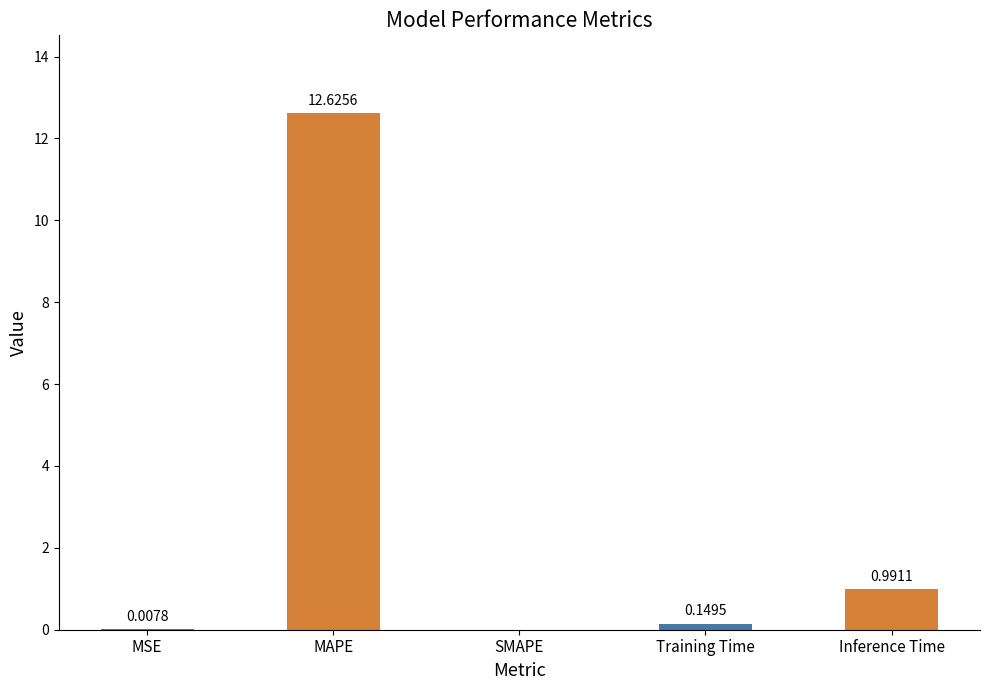

What is the average value?

2.8